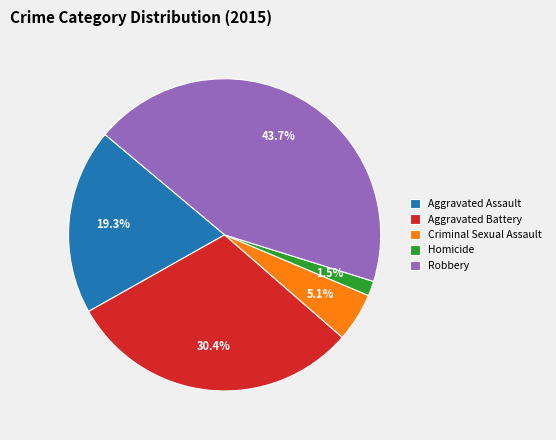

Count the number of slices in the pie.

5